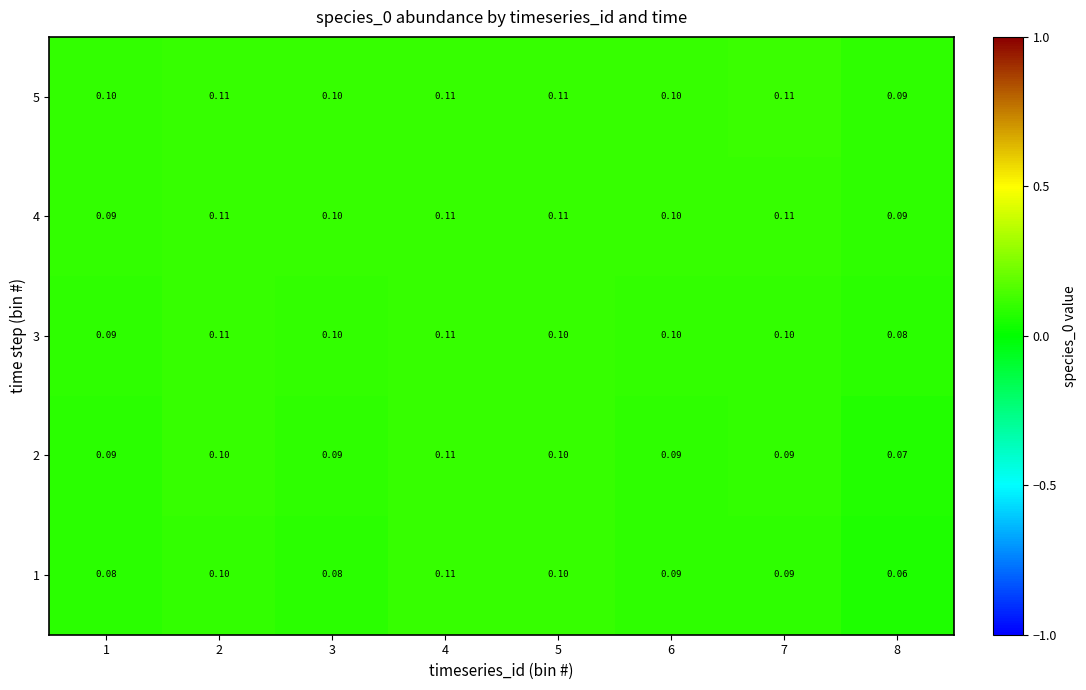

Which series has the largest range (max minus min)?

1